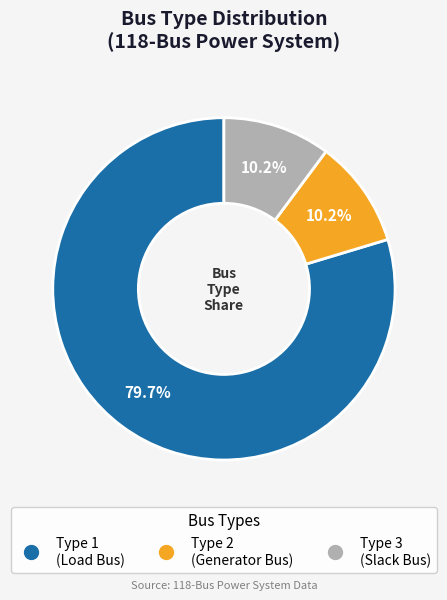

Approximately how many times larger is the value at Type 1 (Load Bus) compared to Type 2 (Generator Bus)?

7.8